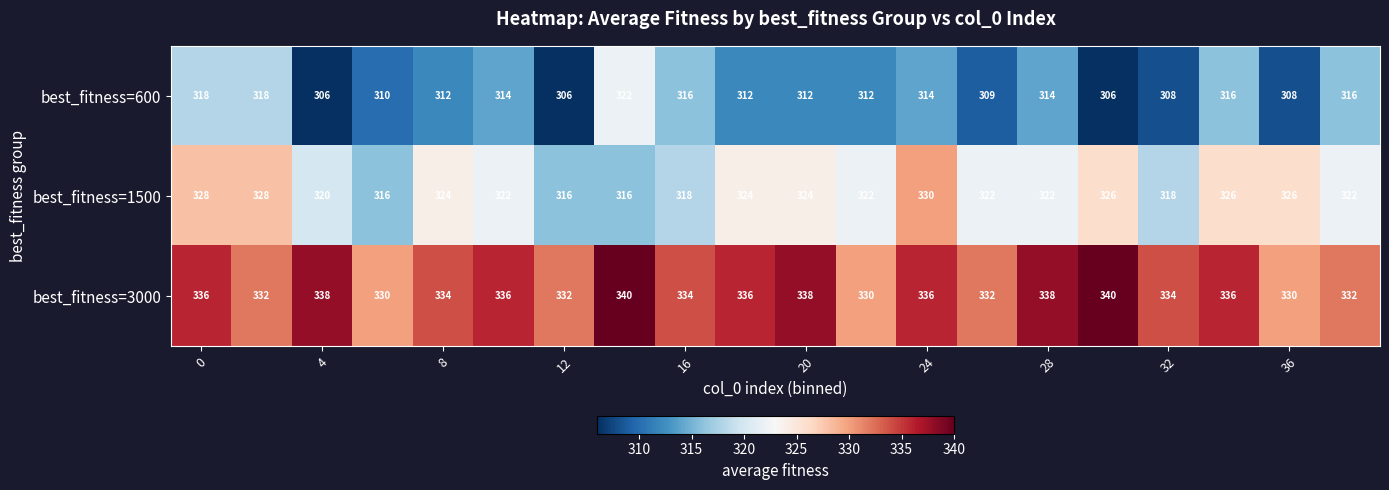

What is the greatest value displayed?

340